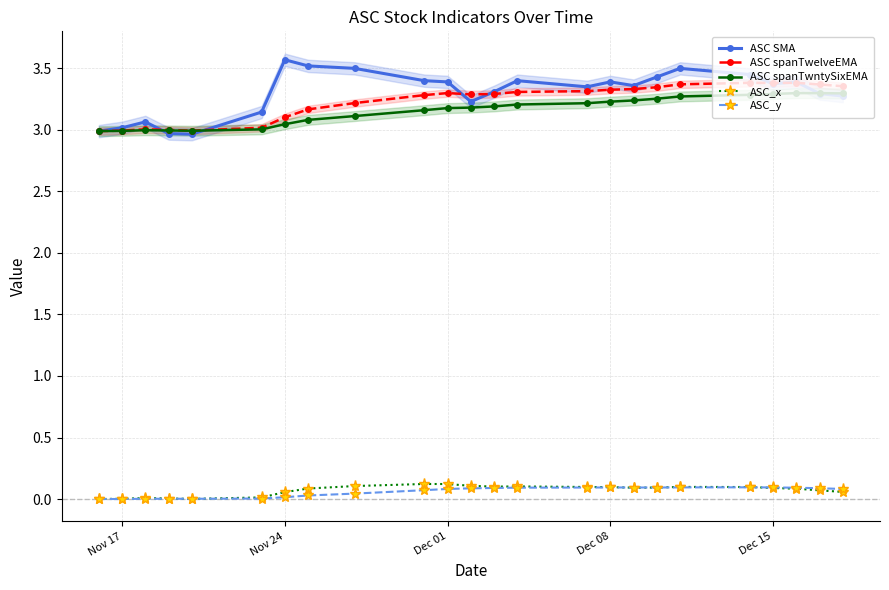

True or false: ASC SMA has more than 1 interior local peaks.

True